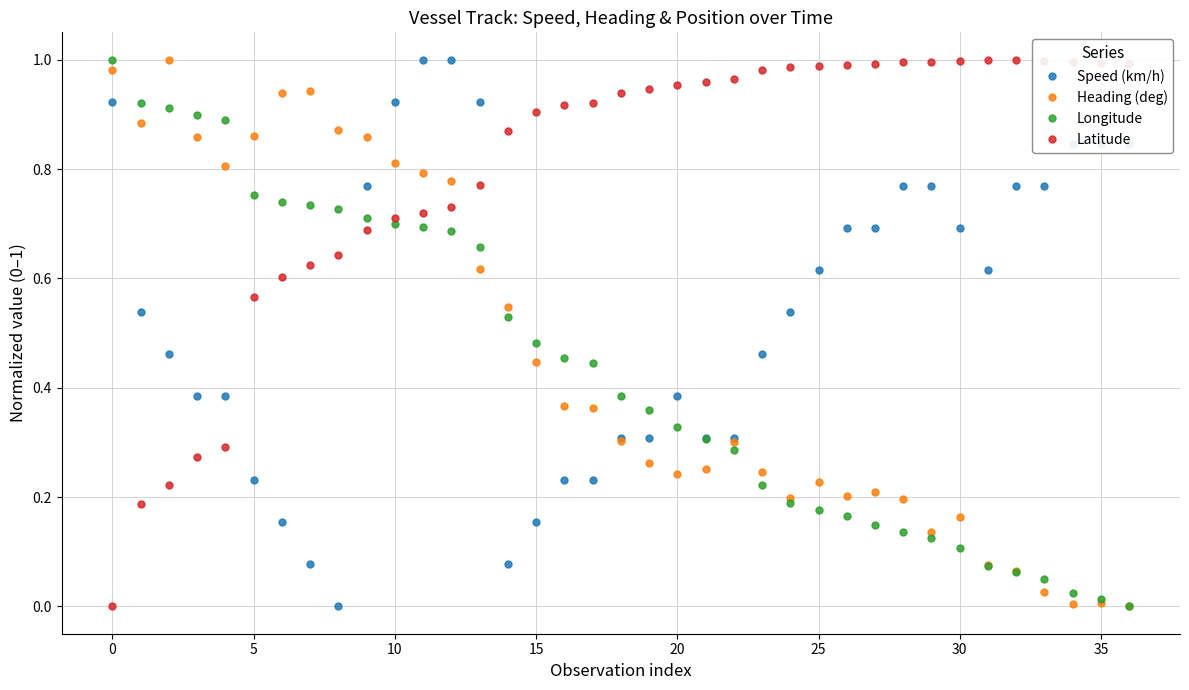

Which series has the largest total across all categories?

Latitude